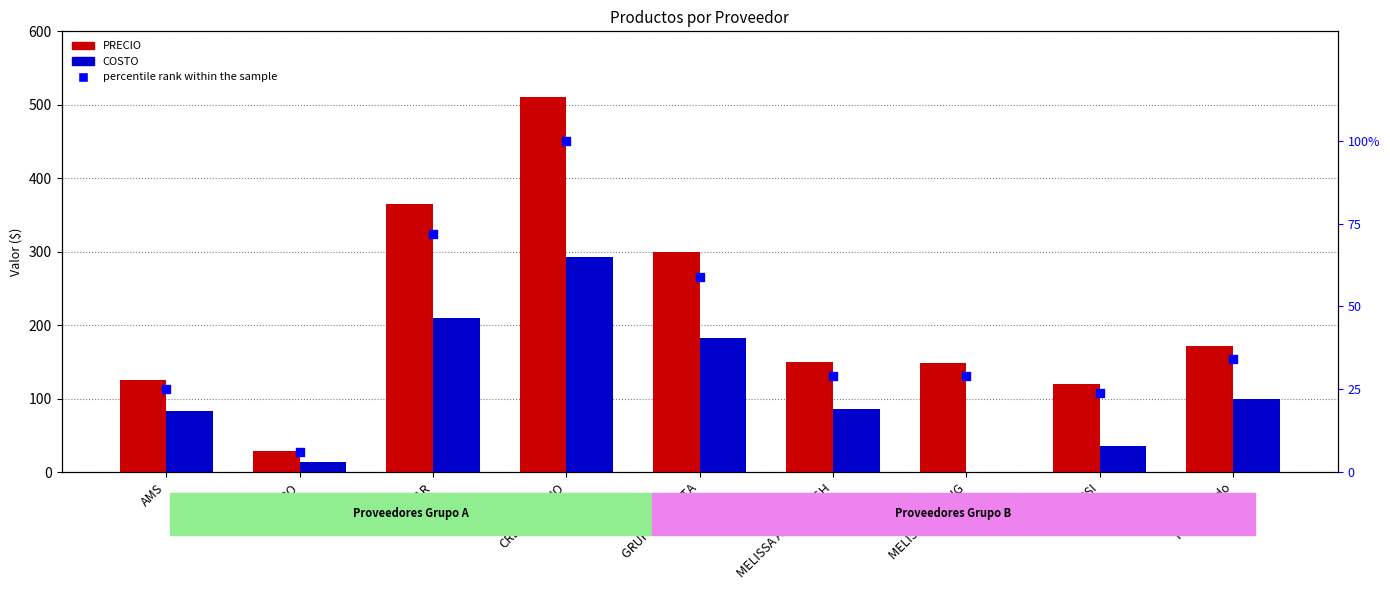

Which series reaches the minimum Y coordinate?

COSTO